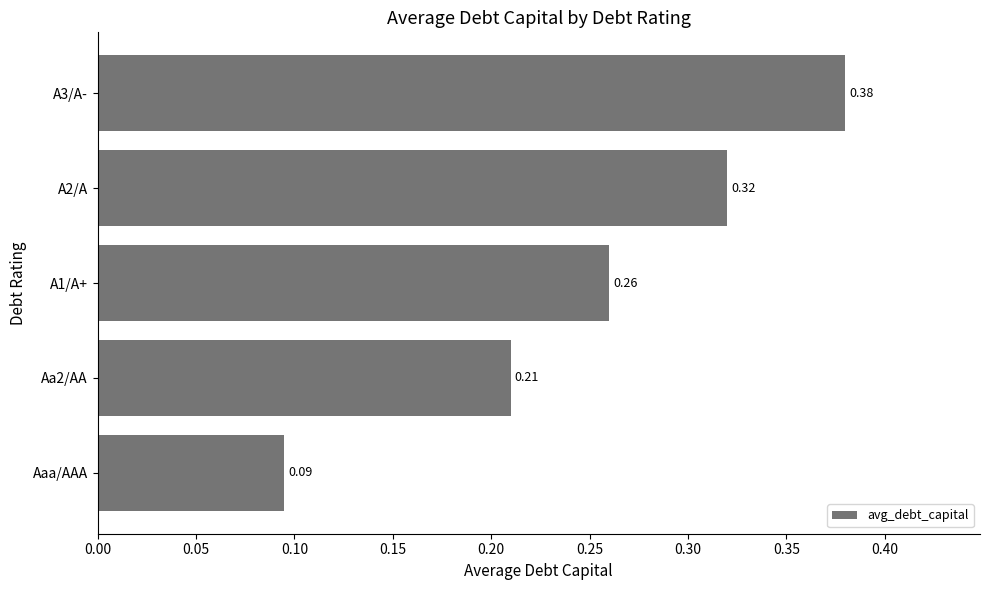

Between Aaa/AAA and A2/A, which is larger?

A2/A